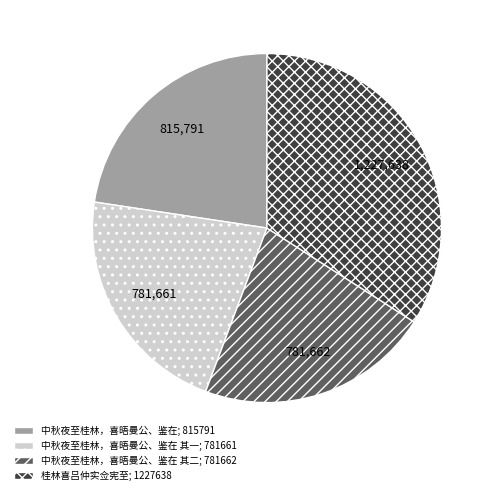

How many segments does this pie chart have?

4